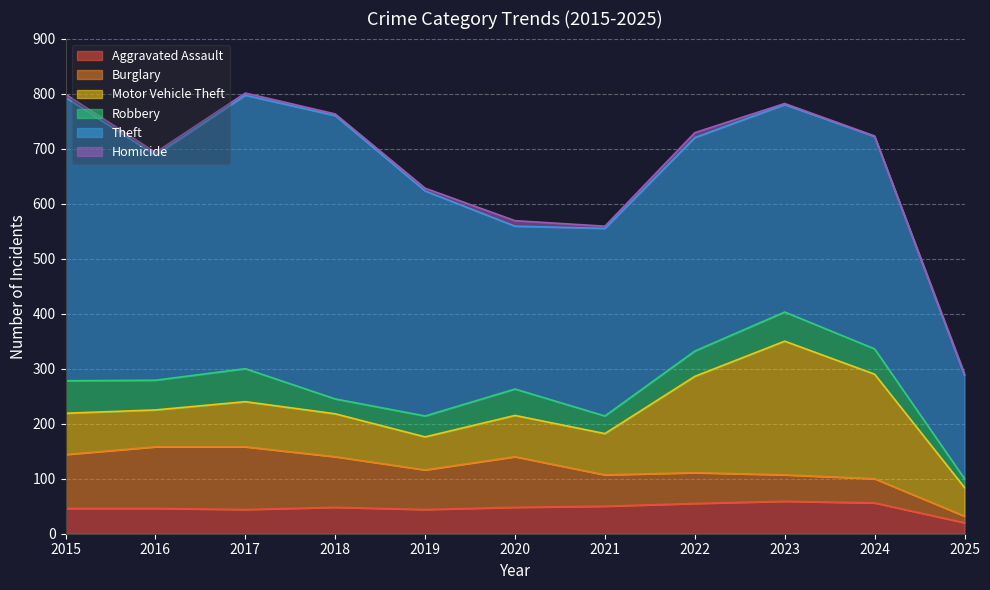

Between 2022 and 2017, which is larger?

2022